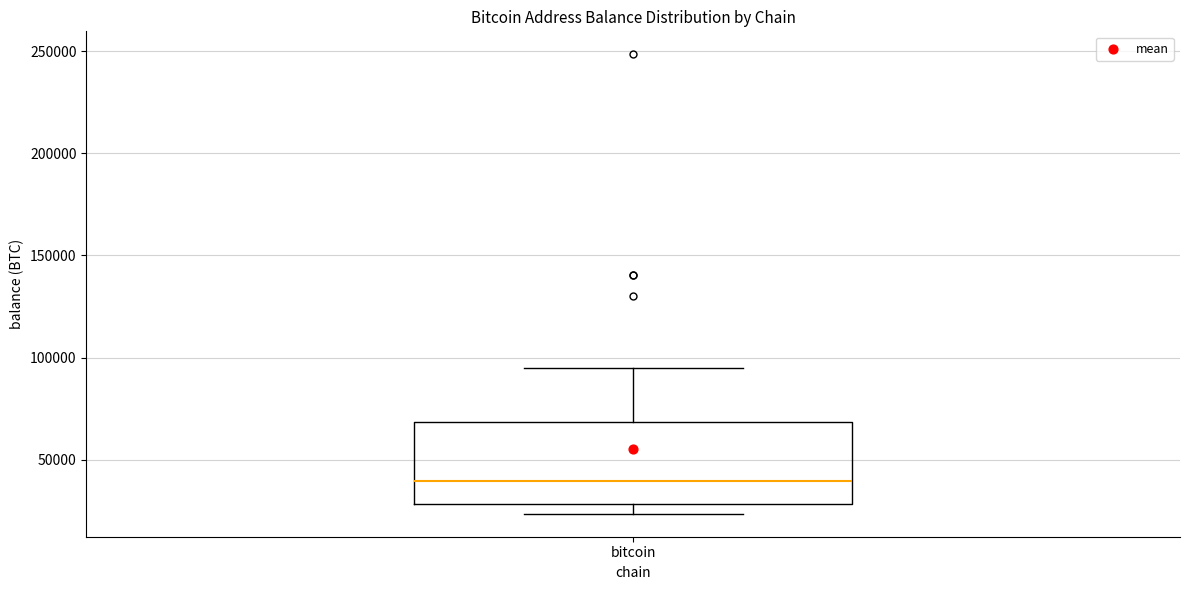

Where is the lower edge of the box for bitcoin on the y-axis? The values are not printed on the chart, so give them approximately, as read against the axis.

30000